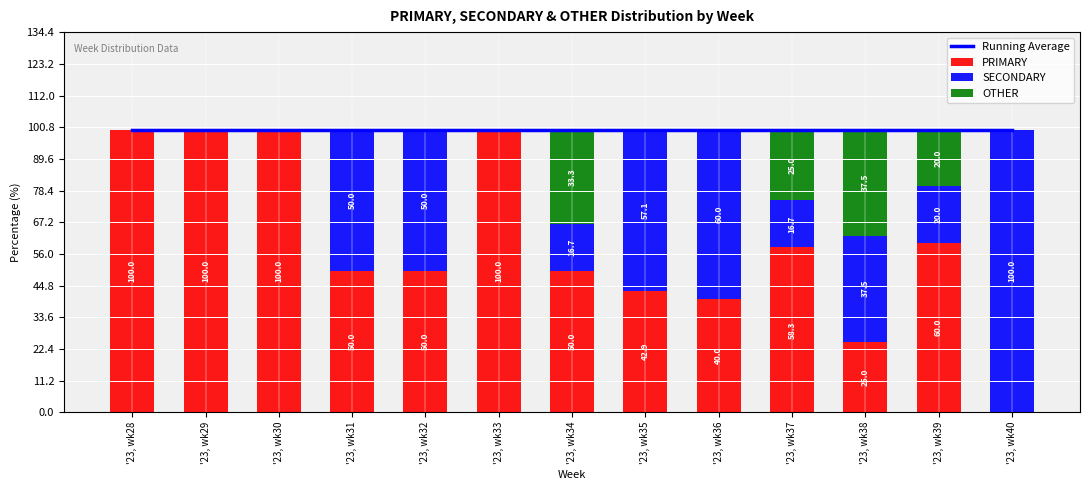

The value of PRIMARY at '23, wk37 is 82.8. True or false?

False